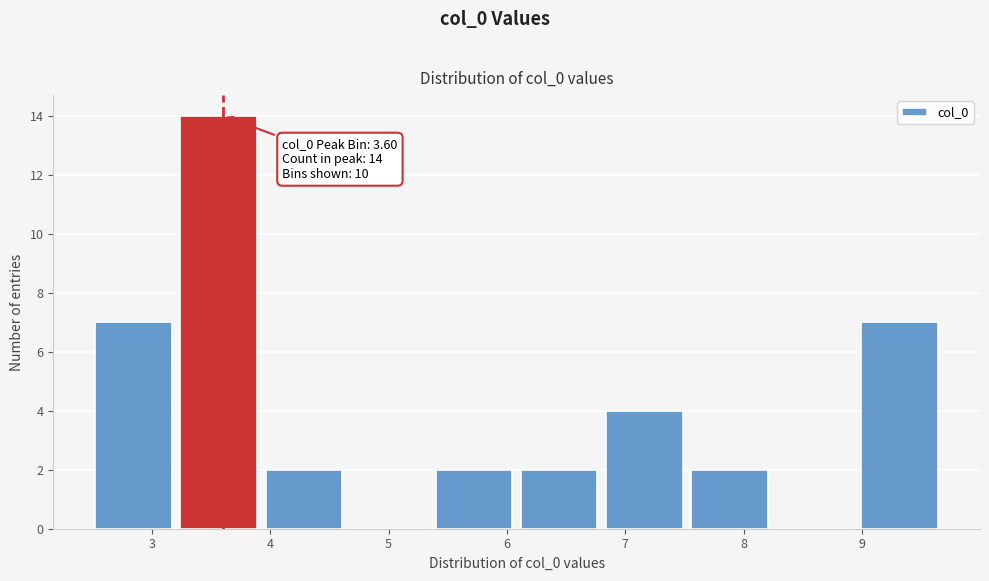

Which range on the x-axis has the tallest bar?

3.2 to 4.0